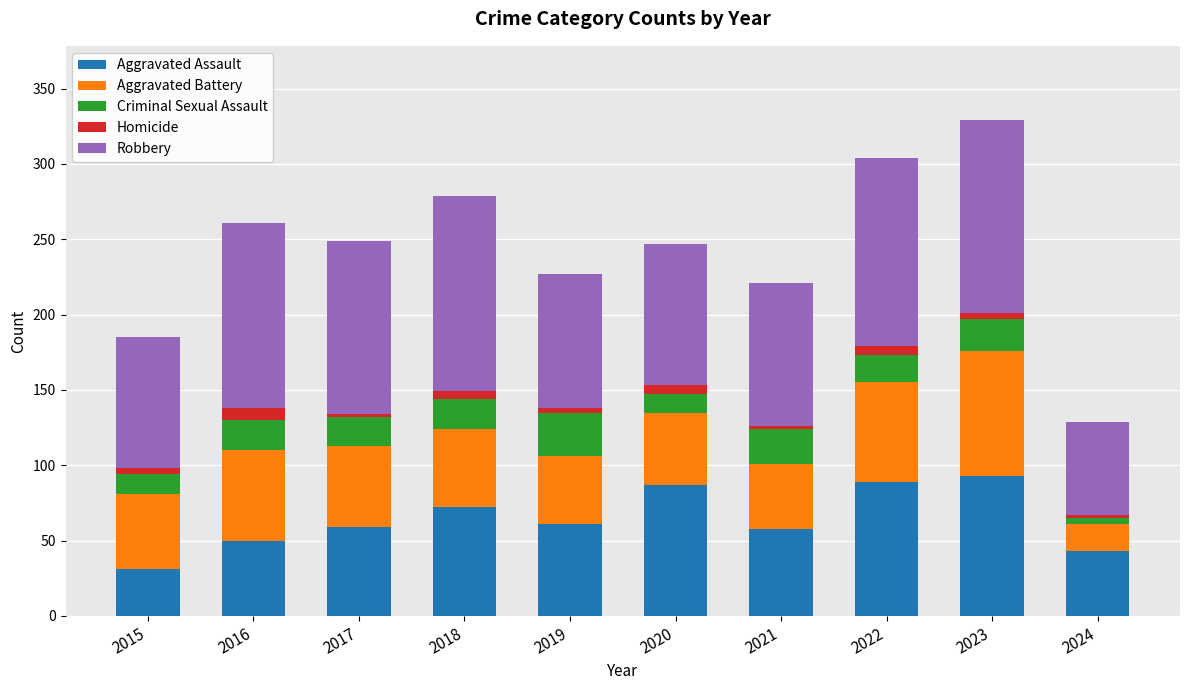

What is the maximum value for Aggravated Assault?

93